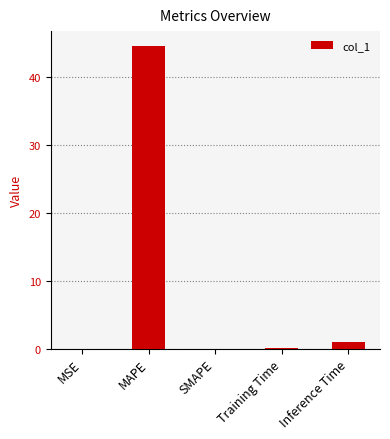

The value at SMAPE is 0.0. True or false?

True